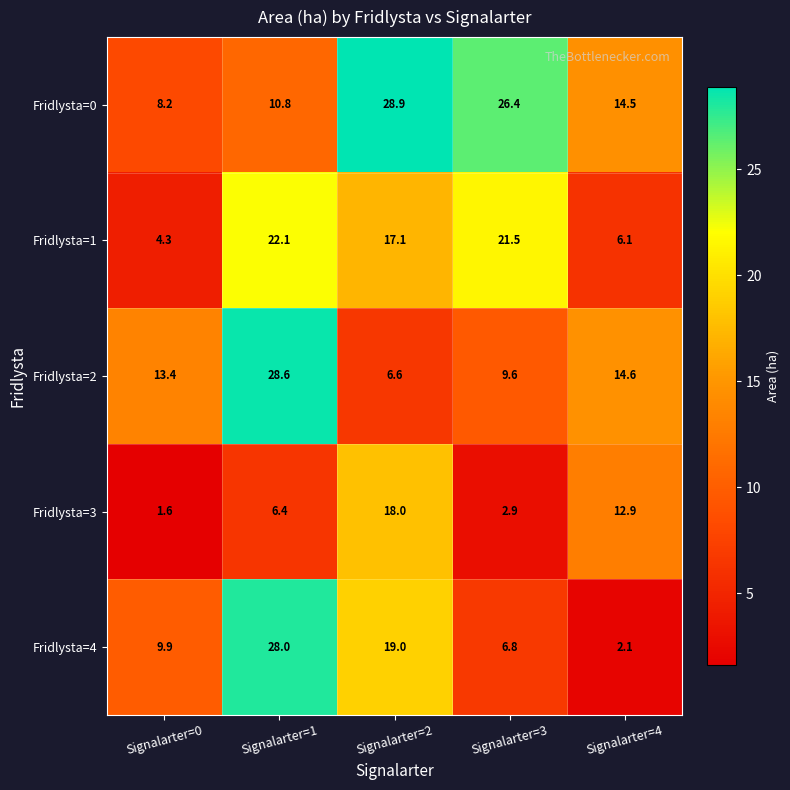

Which label corresponds to the smallest value in the chart?

Signalarter=0